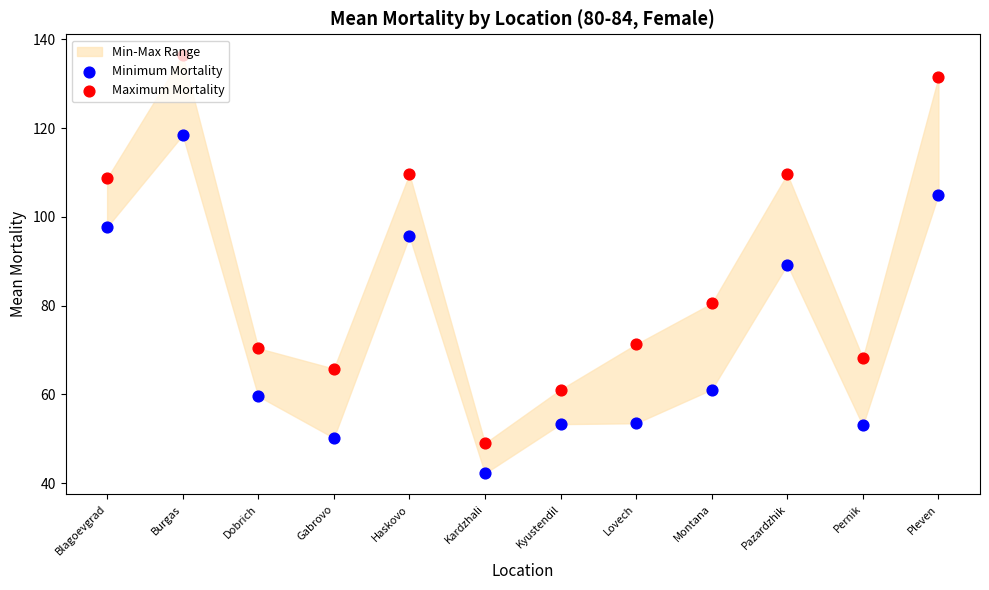

At which category is the sum across all series the highest?

Burgas